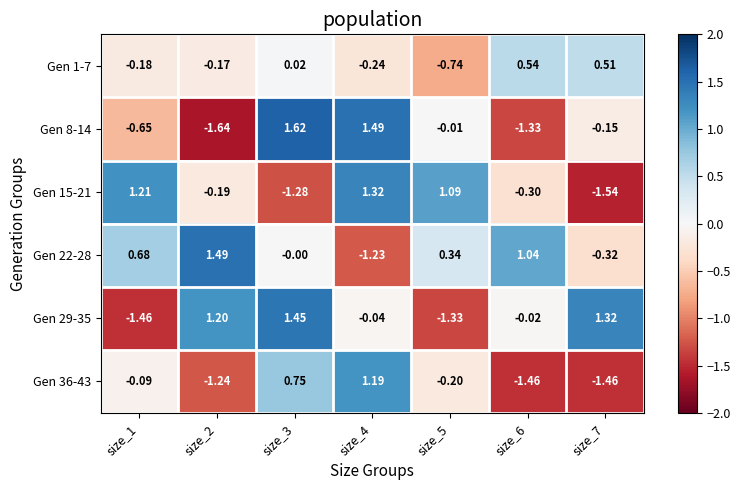

Which label corresponds to the largest value in the chart?

size_3